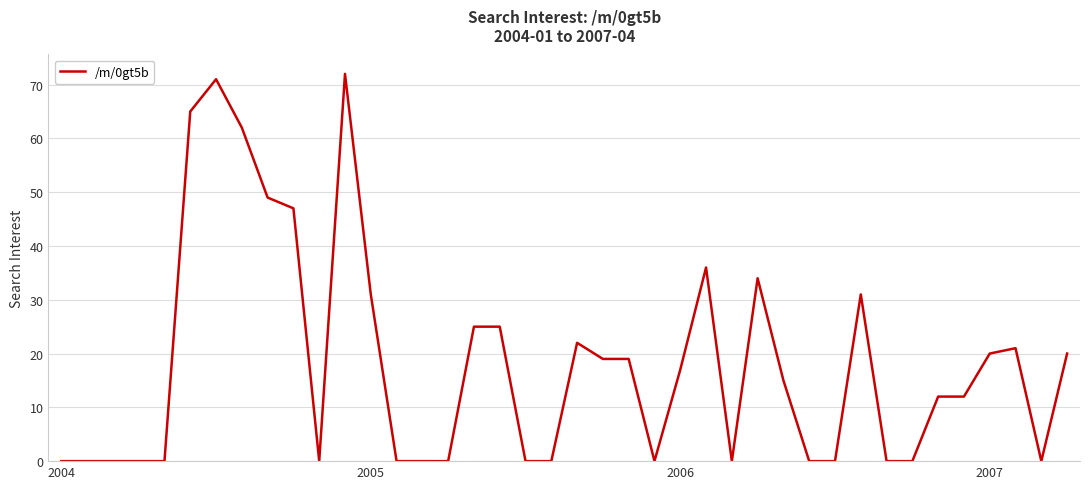

What is the greatest value displayed?

72